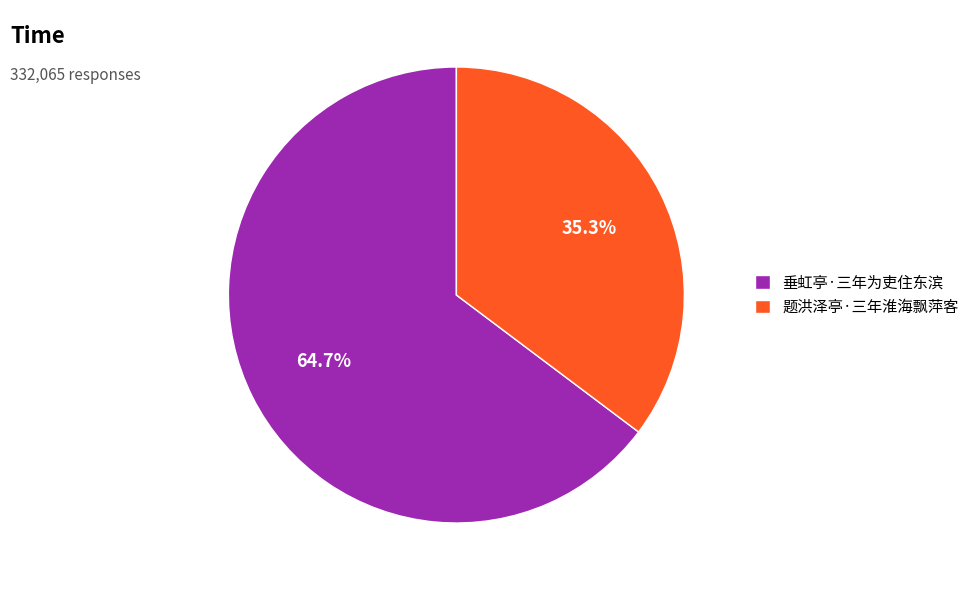

The 垂虹亭·三年为吏住东滨 slice represents 65% of the pie. True or false?

True